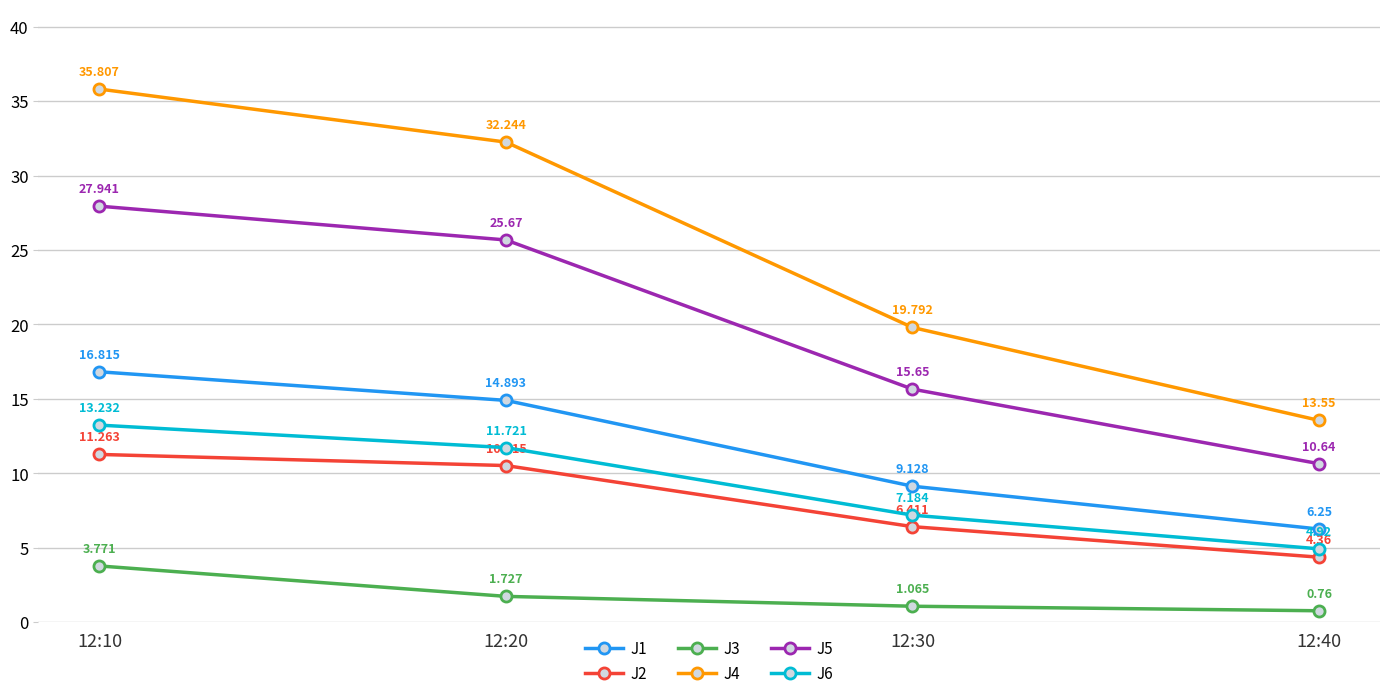

What is the average value of the J3 series?

1.8